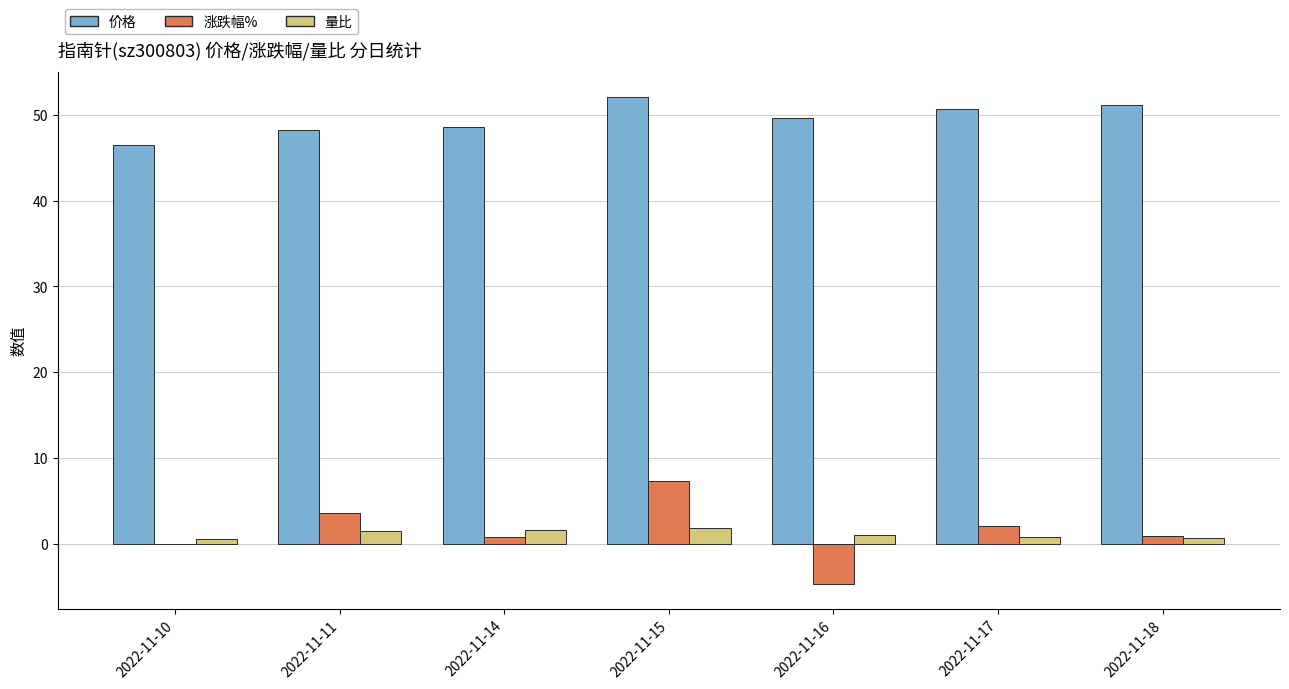

What is the maximum value shown in the chart?

52.1